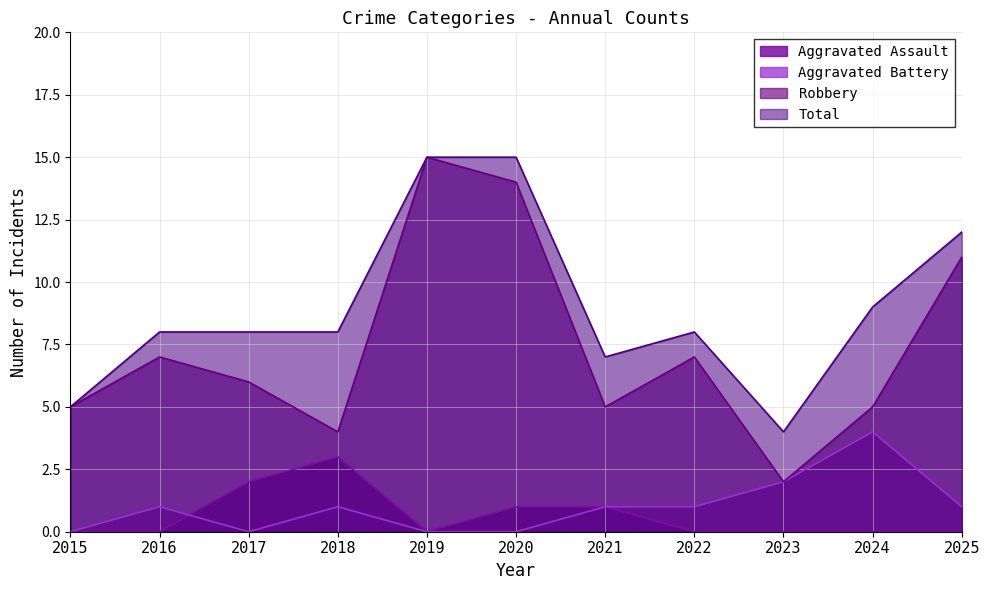

Rank the series at 2017 from highest to lowest value.

Total, Robbery, Aggravated Assault, Aggravated Battery